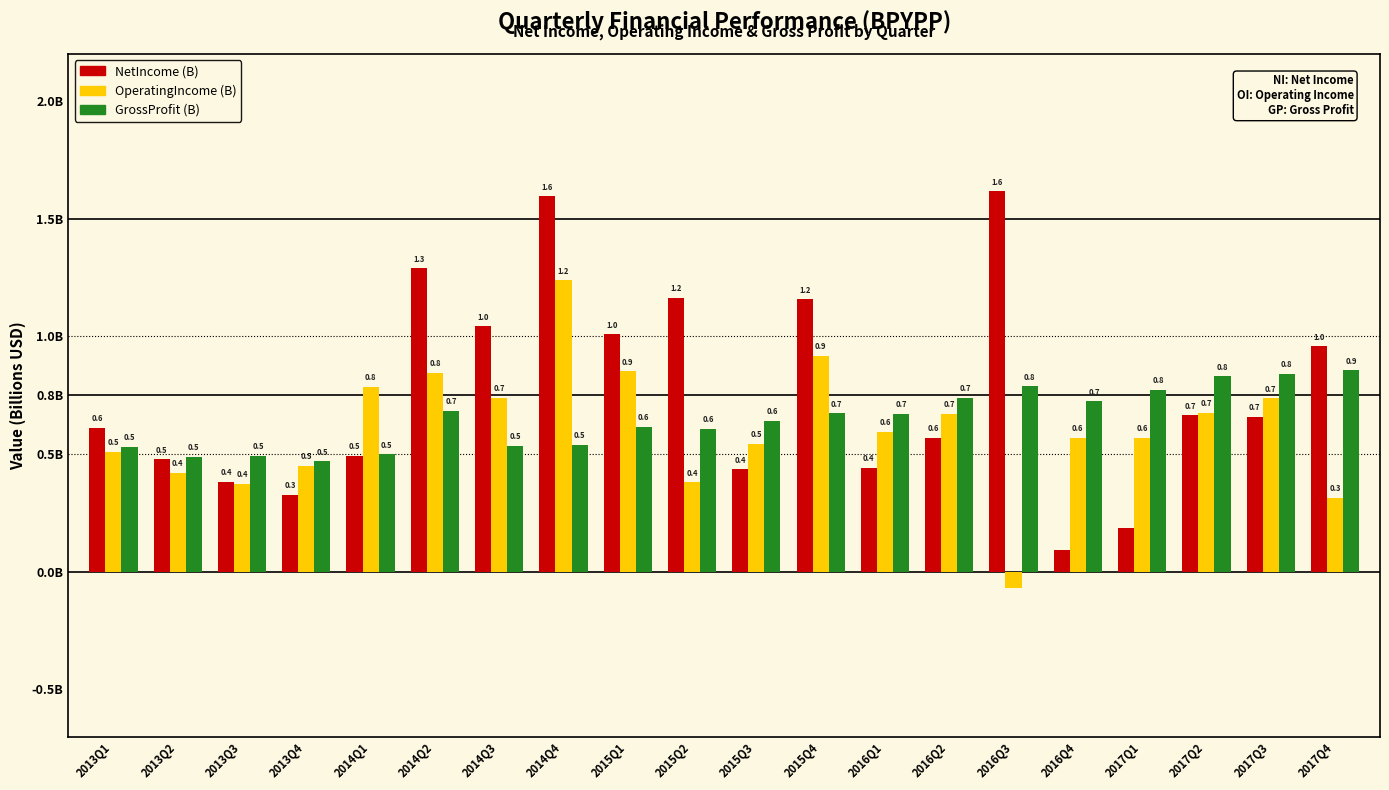

What is the difference between the GrossProfit (B) values at 2013Q4 and 2015Q1?

0.1